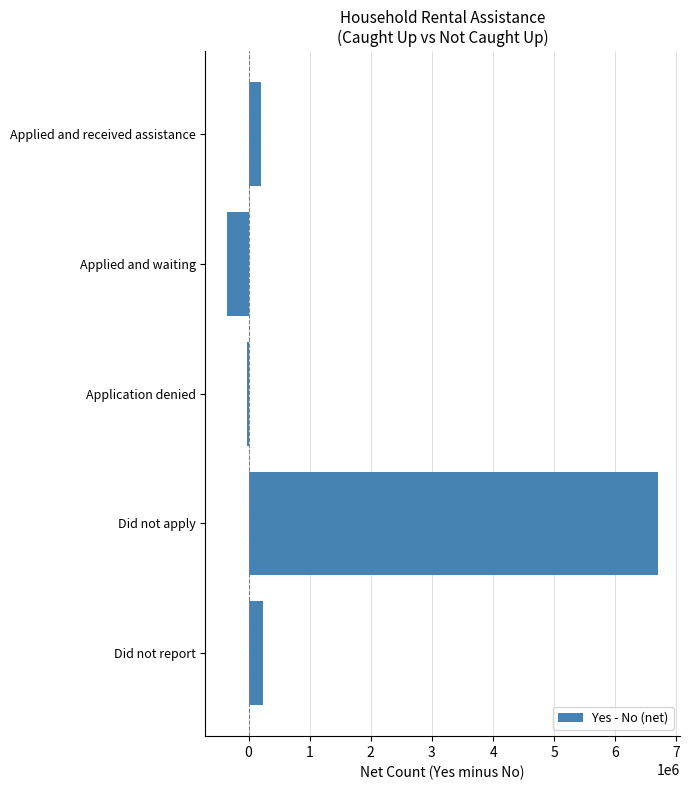

Count the number of categories in the chart.

5